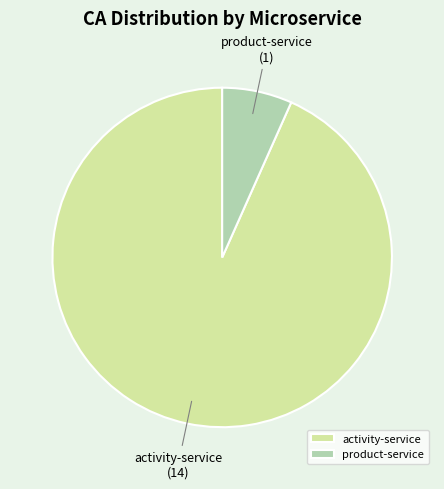

What is the ratio of the value at activity-service to the value at product-service?

14.0